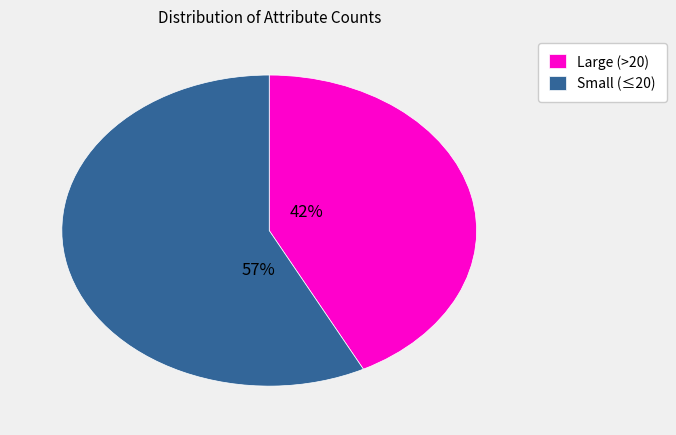

The Small (≤20) slice represents 65% of the pie. True or false?

False